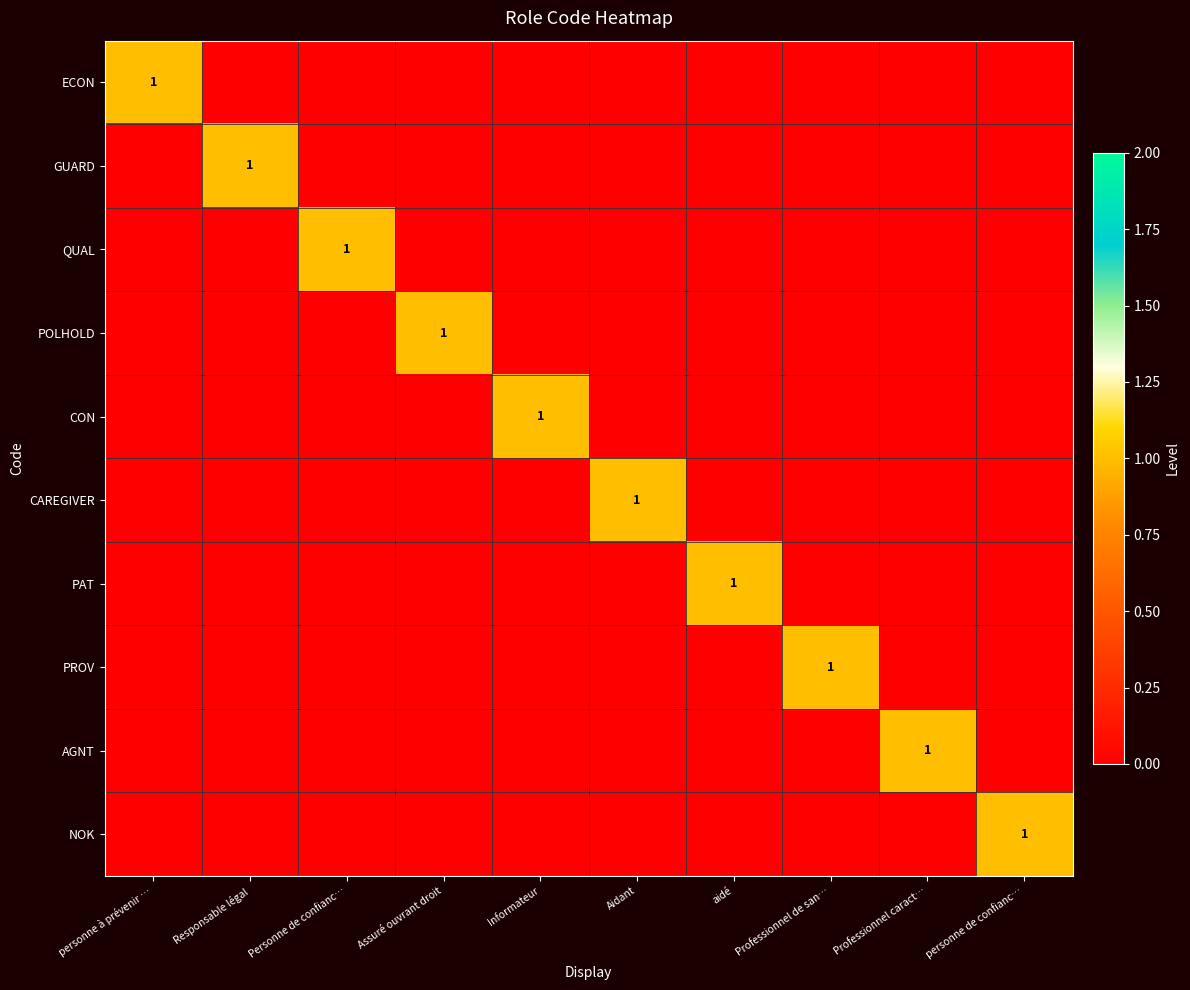

List the labels in order of QUAL value, smallest first.

personne à prévenir …, Responsable légal, Assuré ouvrant droit, Informateur, Aidant, aidé, Professionnel de san…, Professionnel caract…, personne de confianc…, Personne de confianc…